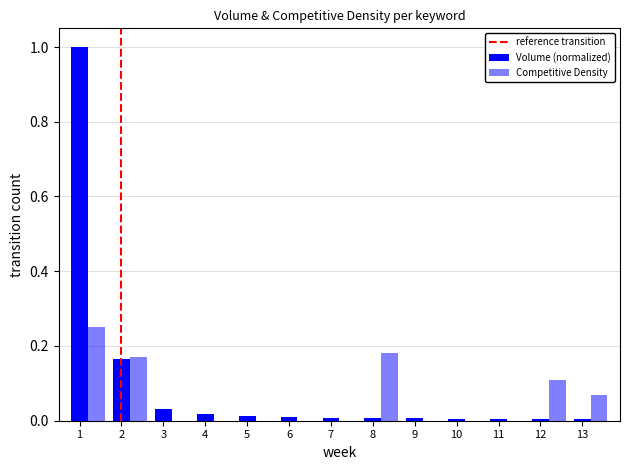

At how many categories does at least one series exceed 0?

13